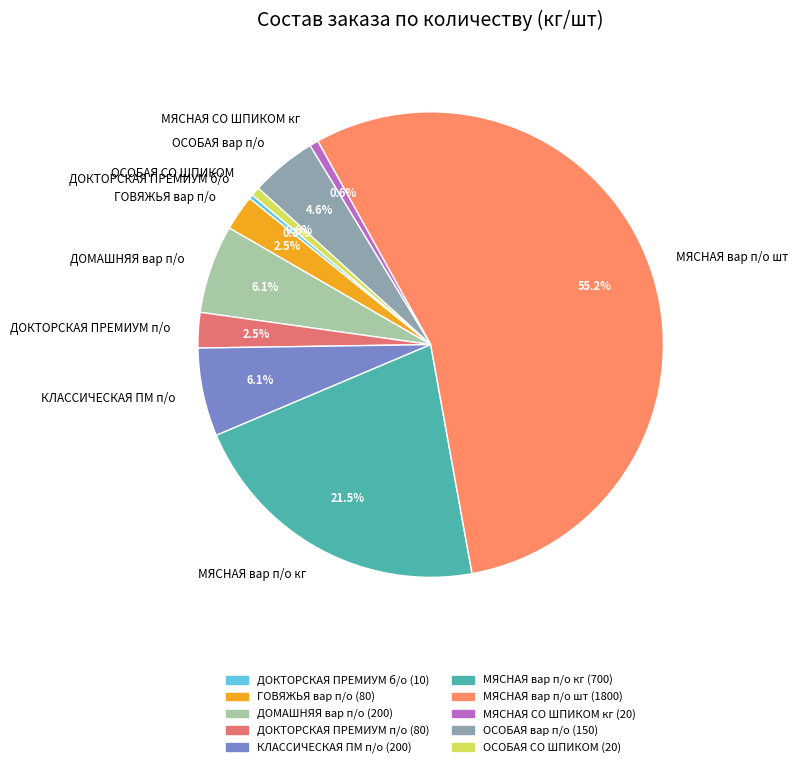

Does any single category account for the majority?

Yes